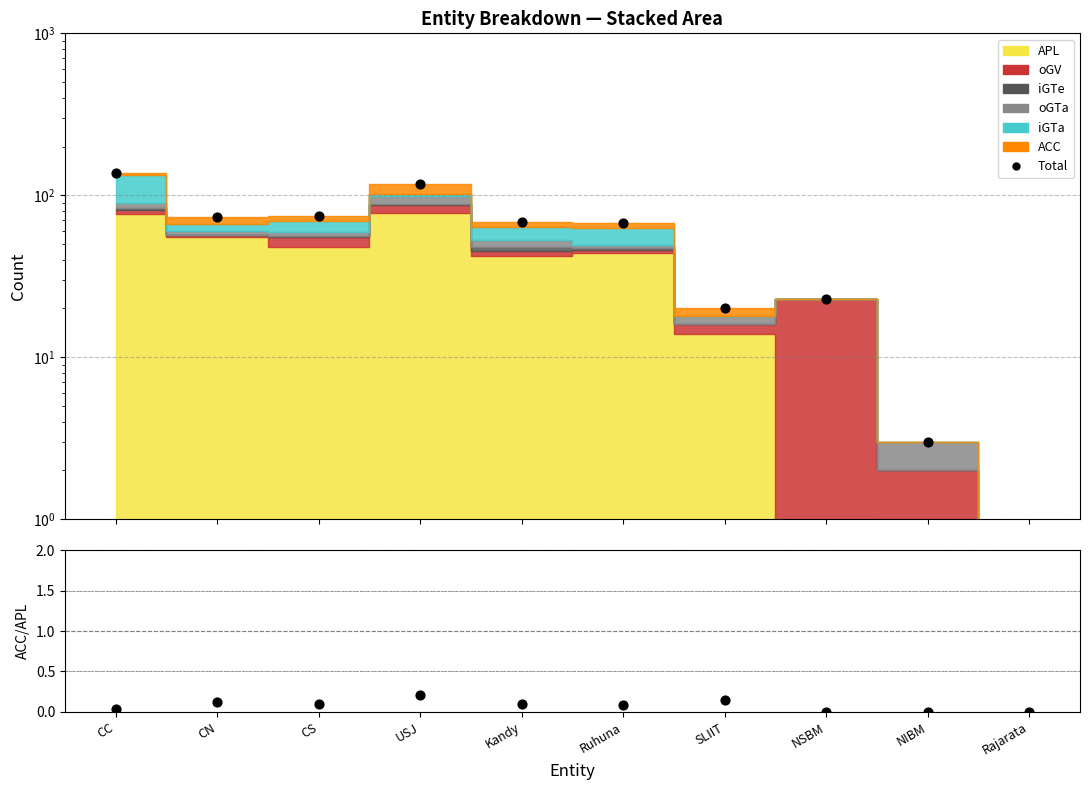

At how many categories does at least one series exceed 136?

1